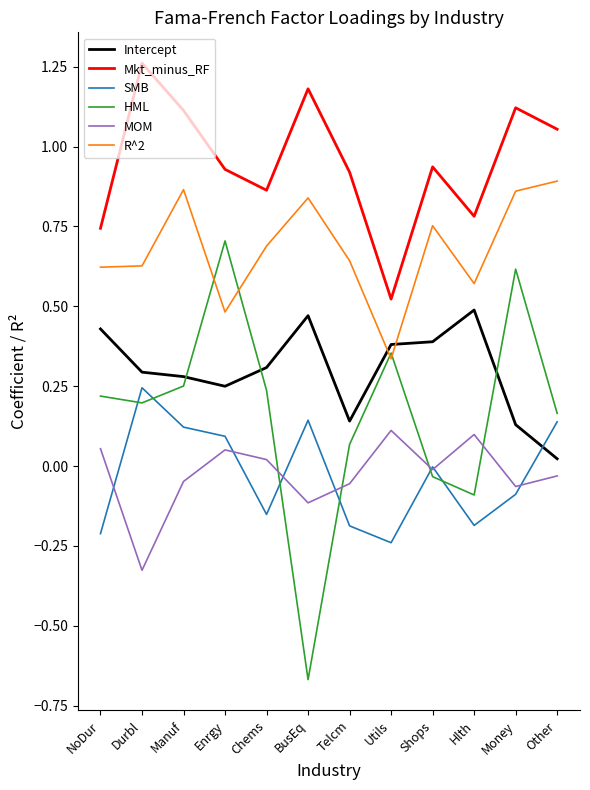

Between which two adjacent categories do HML and SMB first intersect?

NoDur and Durbl